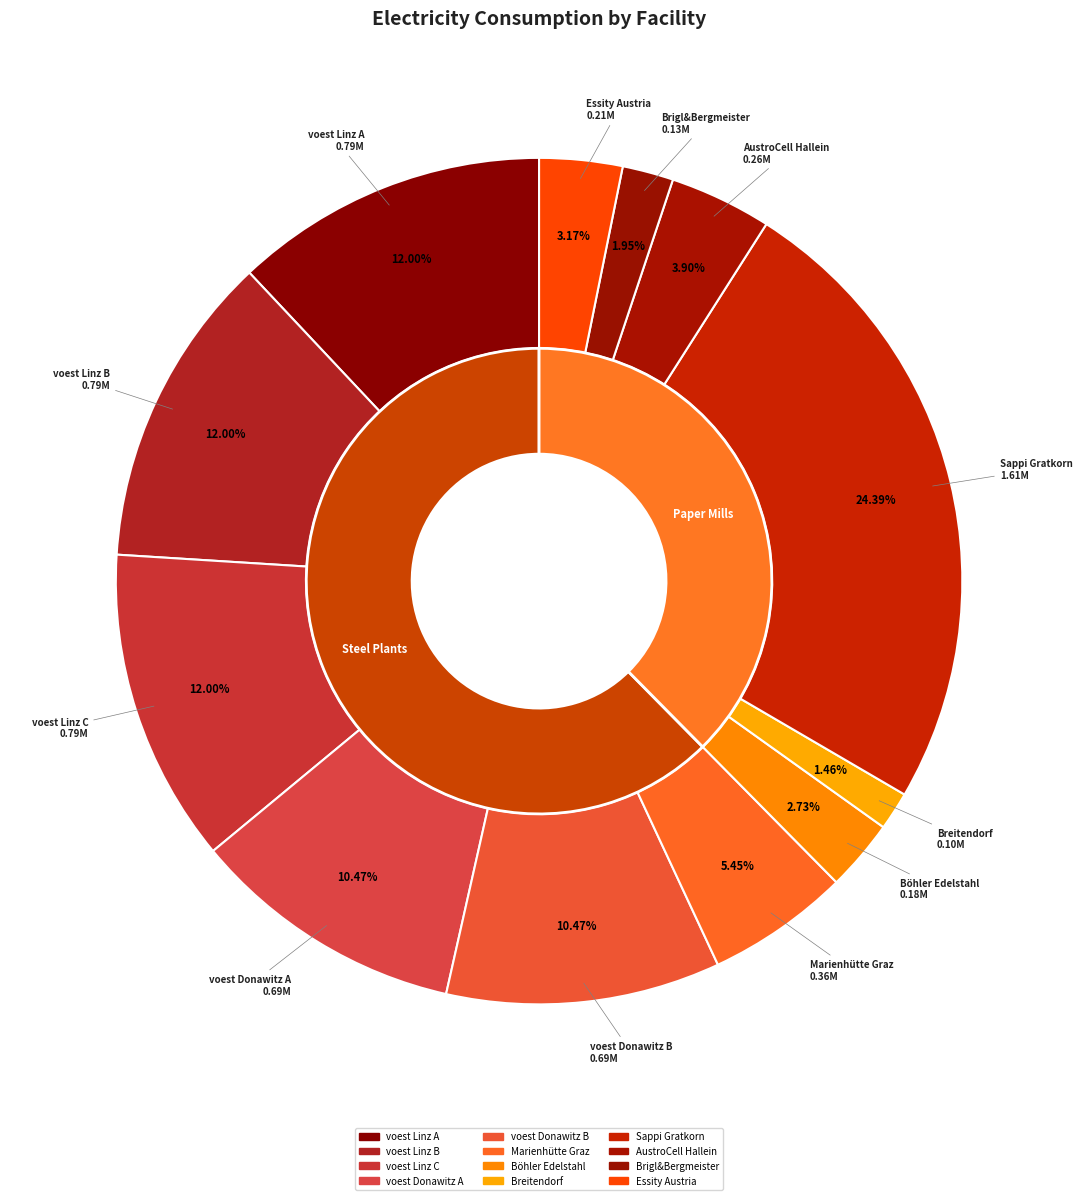

True or false: Brigl&Bergmeister accounts for 15% of the total.

False